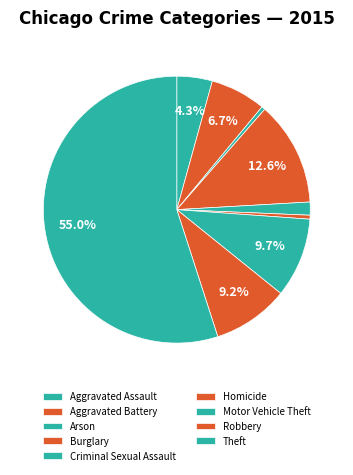

What is the ratio of the value at Motor Vehicle Theft to the value at Aggravated Assault?

2.2